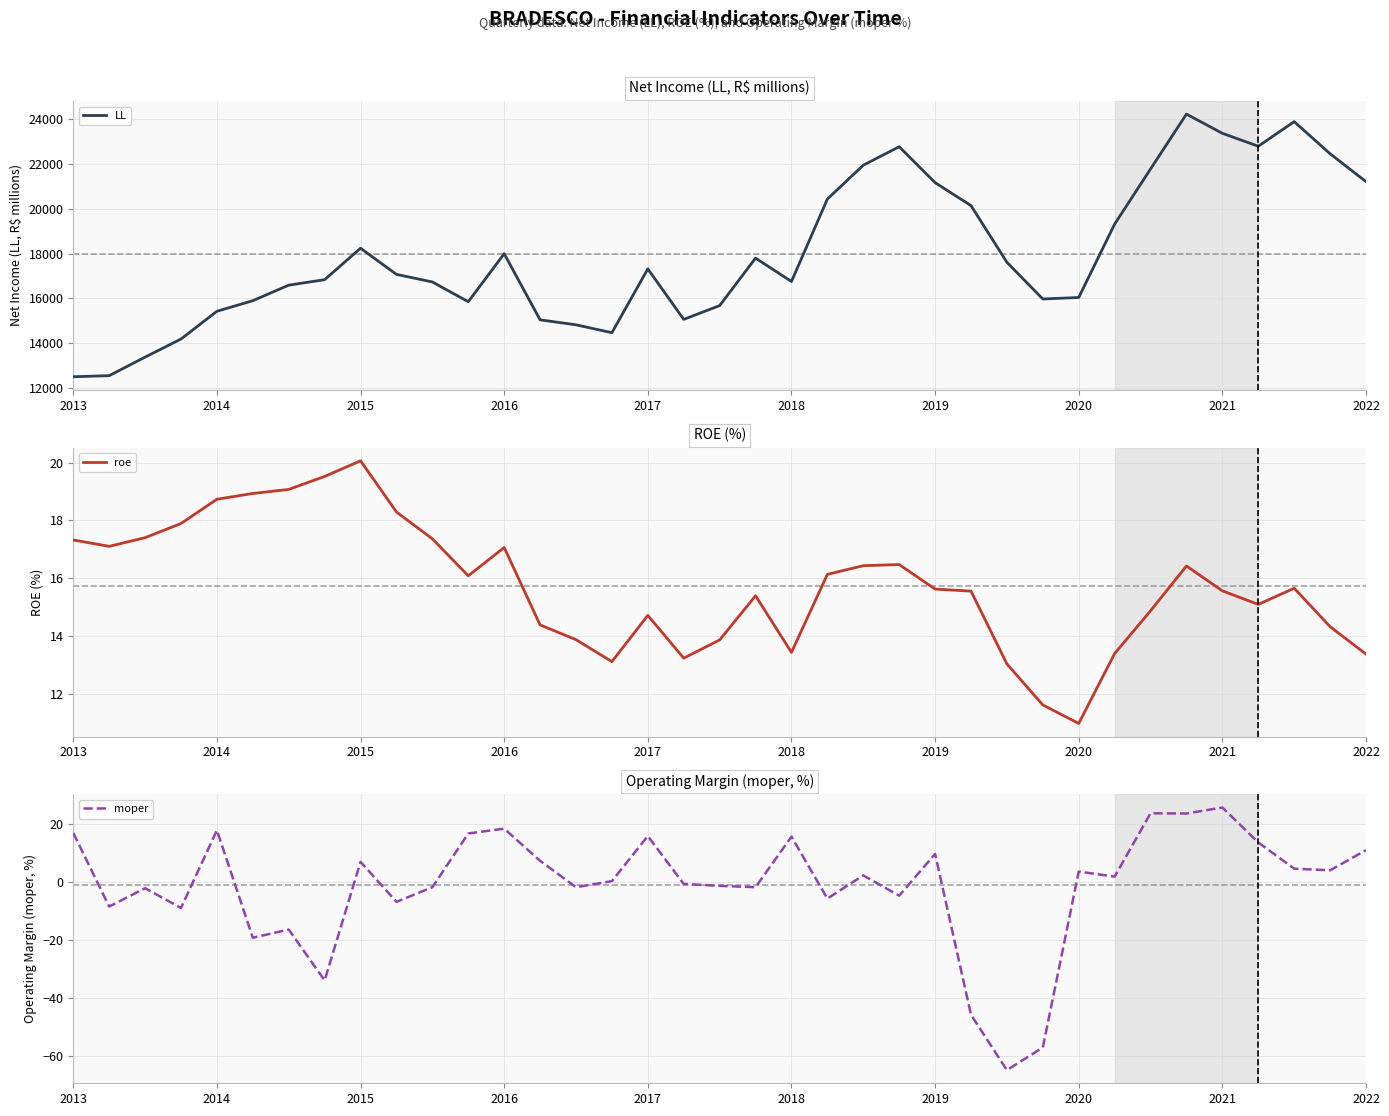

At which label does roe reach its minimum?

2020